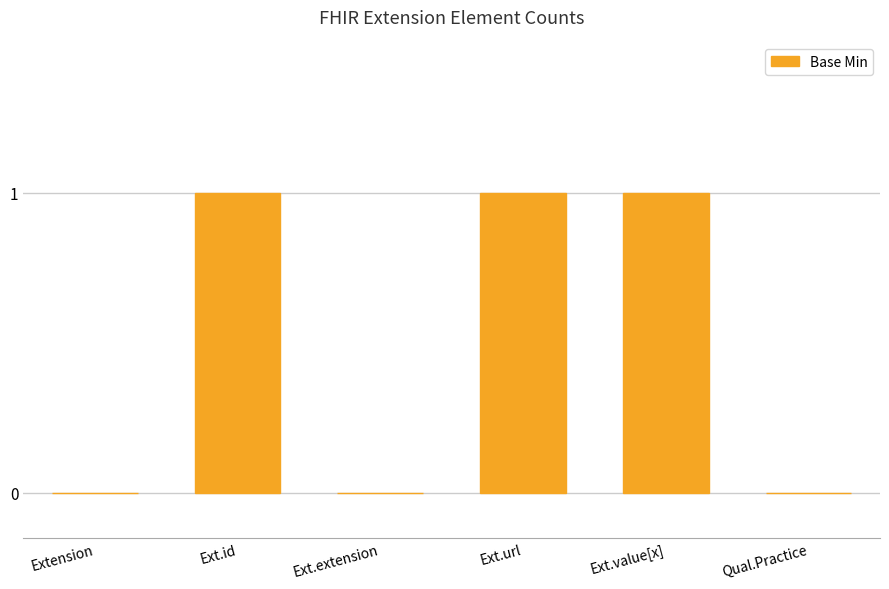

What is the change in value from Ext.extension to Ext.value[x]?

+1